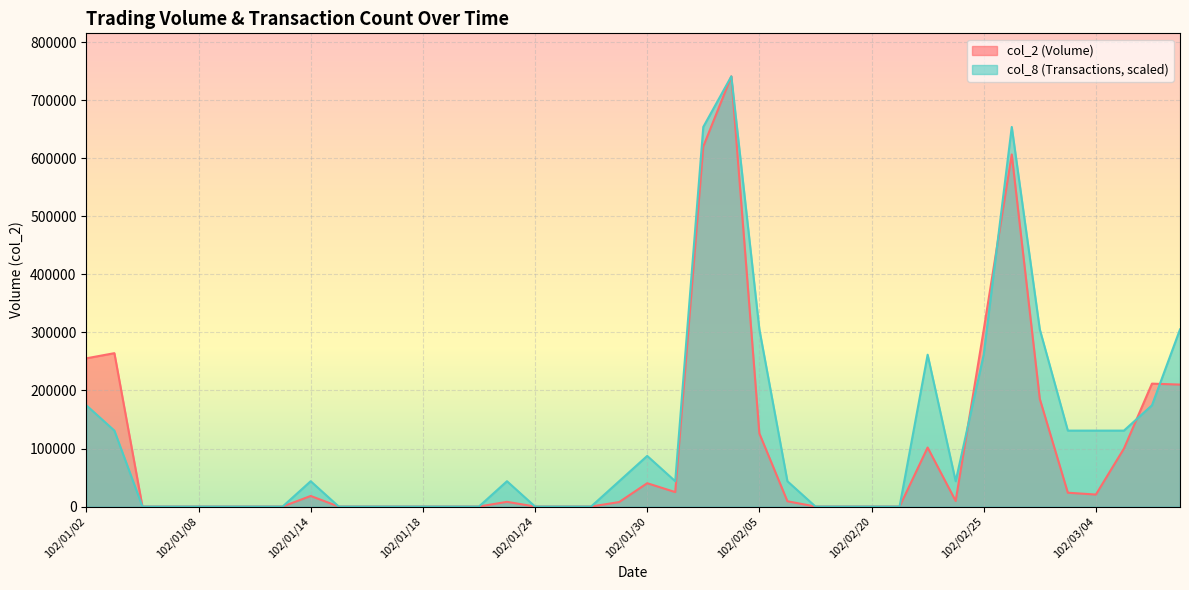

Is it true that col_8 equals 0.0 at 102/01/17?

True